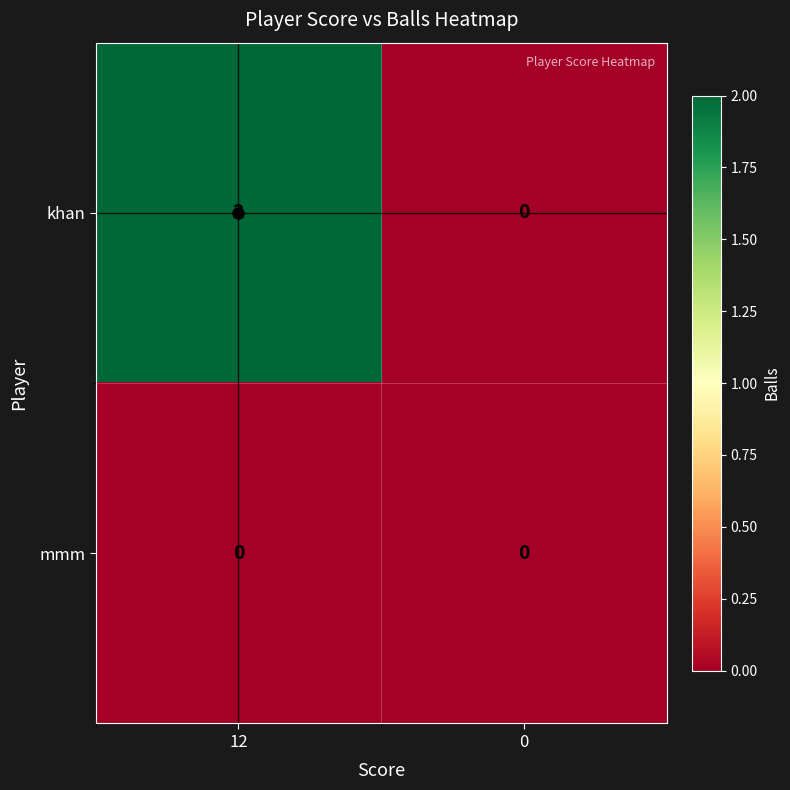

Which series has the widest spread of values?

khan